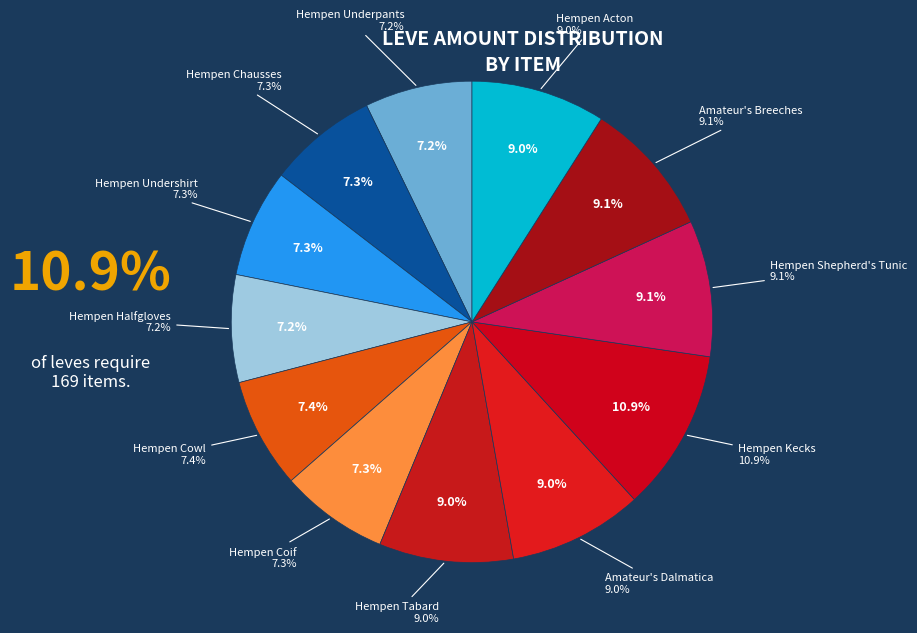

Rank the categories by value from highest to lowest.

Hempen Kecks, Hempen Shepherd's Tunic, Amateur's Breeches, Hempen Tabard, Amateur's Dalmatica, Hempen Acton, Hempen Cowl, Hempen Chausses, Hempen Undershirt, Hempen Coif, Hempen Underpants, Hempen Halfgloves